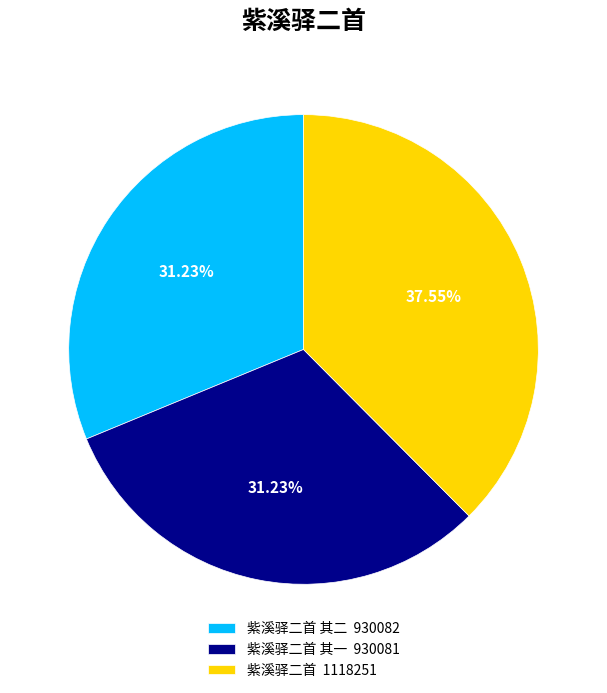

Approximately how many times larger is the value at 紫溪驿二首 1118251 compared to 紫溪驿二首 其一 930081?

1.2